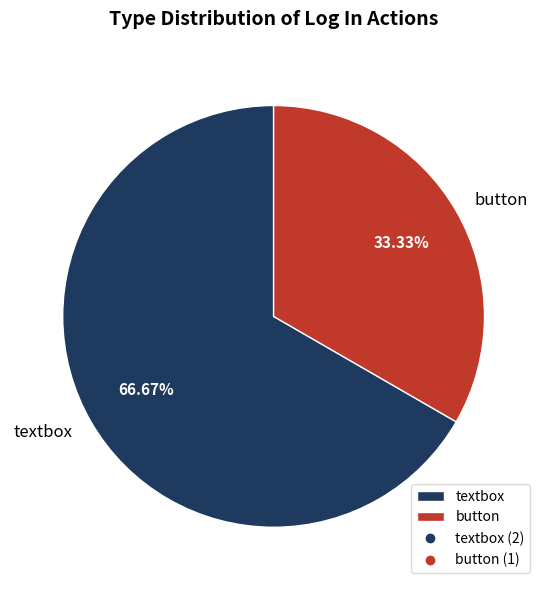

Does any single category account for the majority?

Yes